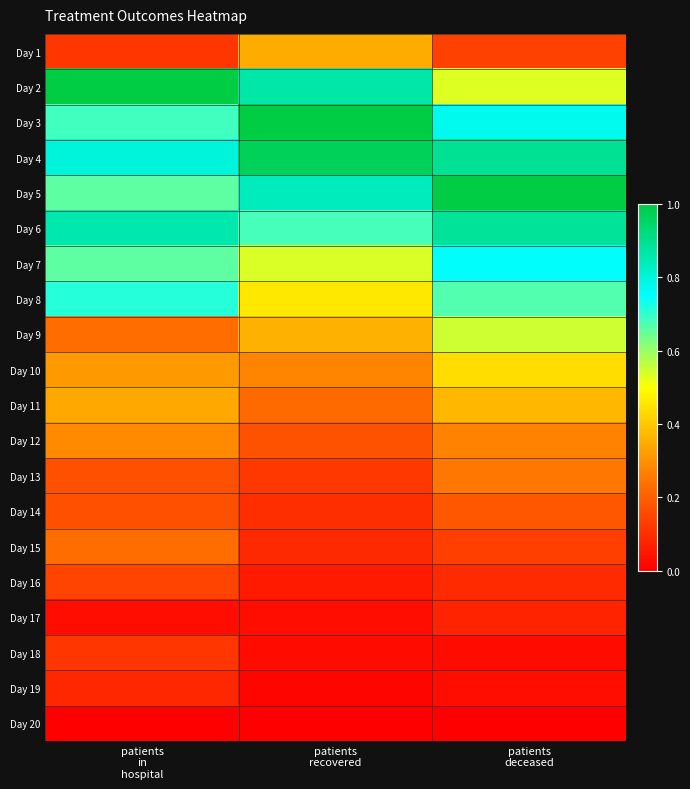

Which category has the lowest value across all series?

patients
in
hospital